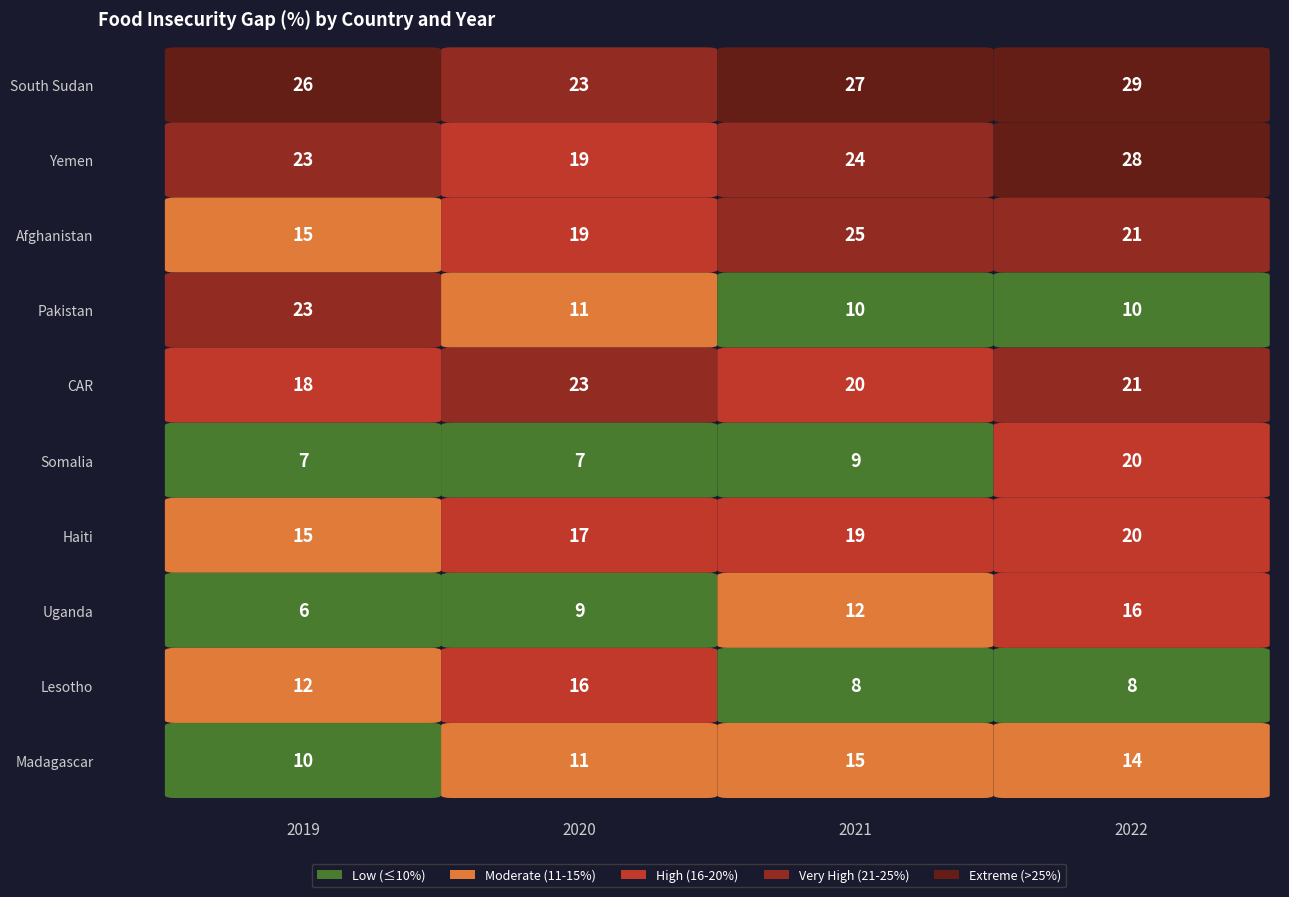

Is it true that Pakistan equals 7 at 2021?

False